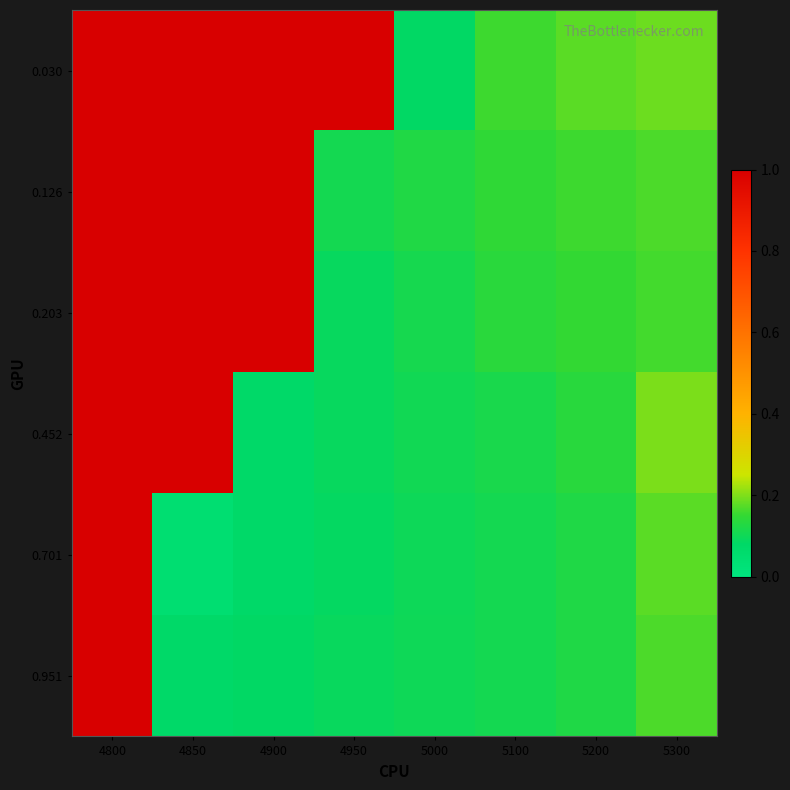

Reading left to right, transcribe all the data shown in this chart.

0.030: 4800=1.0	4850=1.0	4900=1.0	4950=1.0	5000=0.1	5100=0.2	5200=0.2	5300=0.2
0.126: 4800=1.0	4850=1.0	4900=1.0	4950=0.1	5000=0.1	5100=0.1	5200=0.2	5300=0.2
0.203: 4800=1.0	4850=1.0	4900=1.0	4950=0.1	5000=0.1	5100=0.1	5200=0.2	5300=0.2
0.452: 4800=1.0	4850=1.0	4900=0.1	4950=0.1	5000=0.1	5100=0.1	5200=0.1	5300=0.2
0.701: 4800=1.0	4850=0.0	4900=0.1	4950=0.1	5000=0.1	5100=0.1	5200=0.1	5300=0.2
0.951: 4800=1.0	4850=0.1	4900=0.1	4950=0.1	5000=0.1	5100=0.1	5200=0.1	5300=0.2